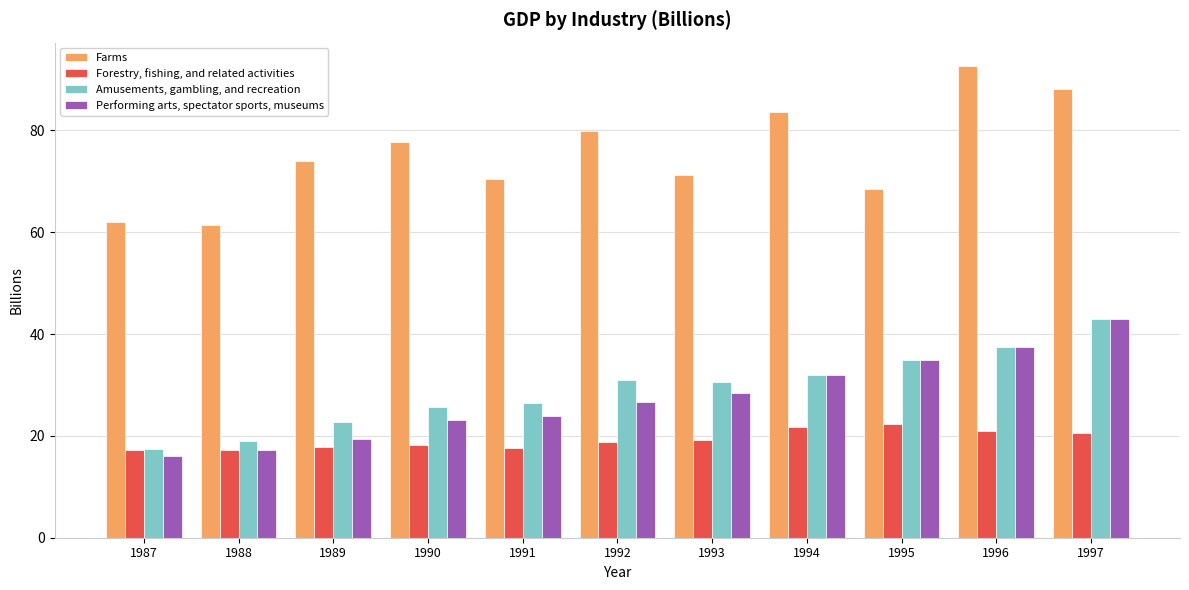

How many bars are there in total?

44